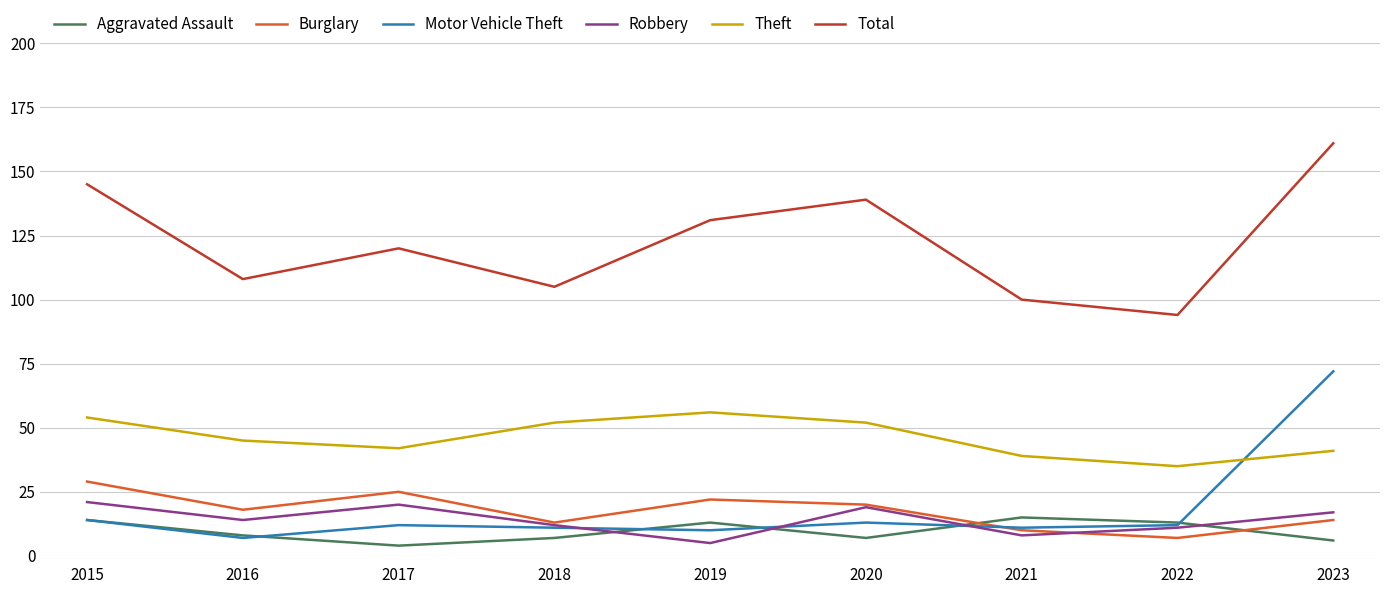

What is the total value across all series at 2015?

277